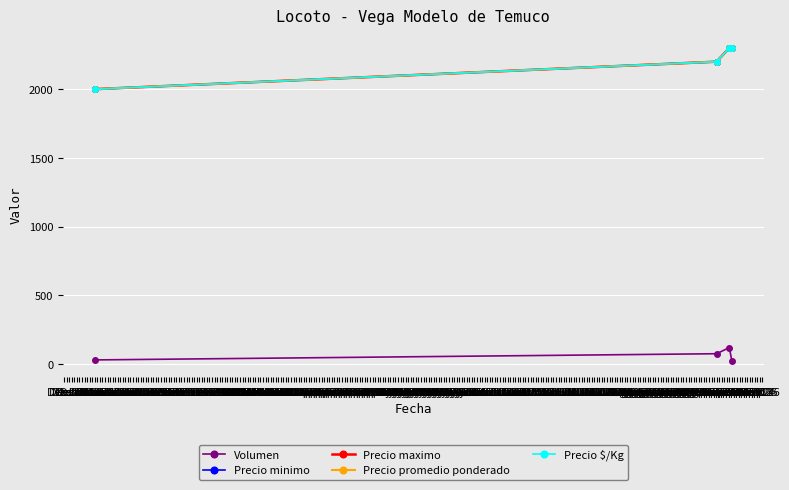

True or false: Precio $/Kg and Precio promedio ponderado intersect in this chart.

False